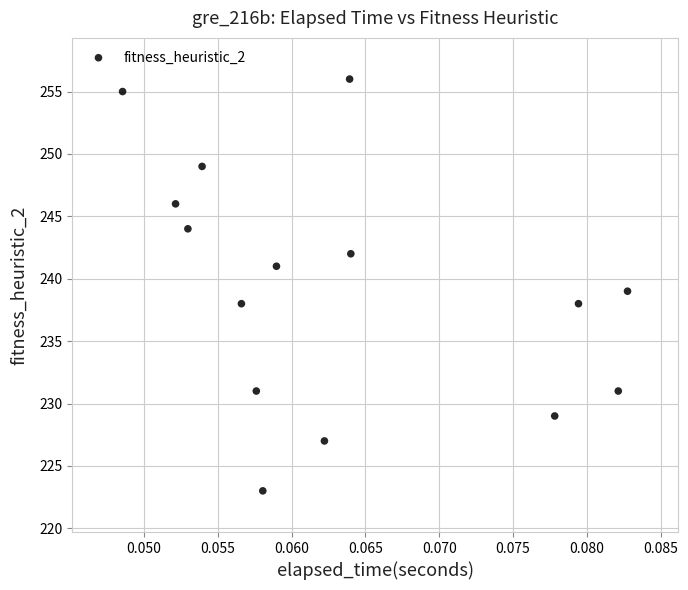

What is the range of Y values (max minus min)?

33